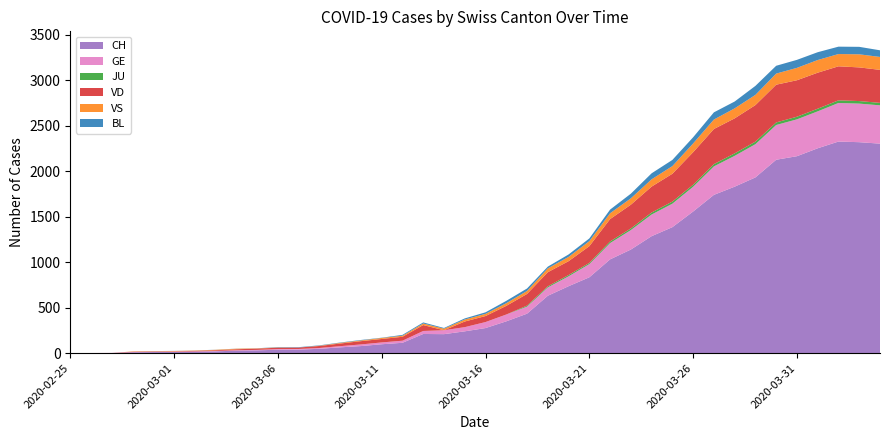

Reading left to right, what are all the values shown in this chart?

CH: 0	1	2	10	12	13	16	20	28	31	38	39	48	64	78	98	114	211	209	240	276	350	434	631	736	834	1031	1139	1286	1385	1557	1740	1830	1932	2126	2165	2252	2326	2319	2303
GE: 0	1	1	2	3	3	3	4	4	5	7	7	9	13	18	20	23	33	43	46	66	75	78	92	109	145	179	214	238	258	272	313	339	365	382	405	406	424	424	421
JU: 0	0	0	0	0	0	0	0	0	0	0	0	0	0	0	0	0	0	0	0	0	0	11	12	14	13	18	18	22	23	22	25	27	28	28	29	29	29	28	27
VD: 0	0	0	4	4	4	6	8	11	14	15	16	22	29	36	38	43	65	0	62	66	95	128	155	152	184	246	261	285	306	358	386	385	402	415	401	396	374	370	363
VS: 0	0	0	3	3	4	4	5	6	3	3	0	3	7	8	11	12	17	17	22	24	29	33	42	47	55	64	70	80	84	96	104	110	112	122	136	139	135	144	142
BL: 0	0	0	0	1	1	1	1	1	1	4	4	4	4	5	3	9	12	8	12	17	26	27	19	27	30	40	51	66	68	68	79	75	99	86	88	86	81	82	73